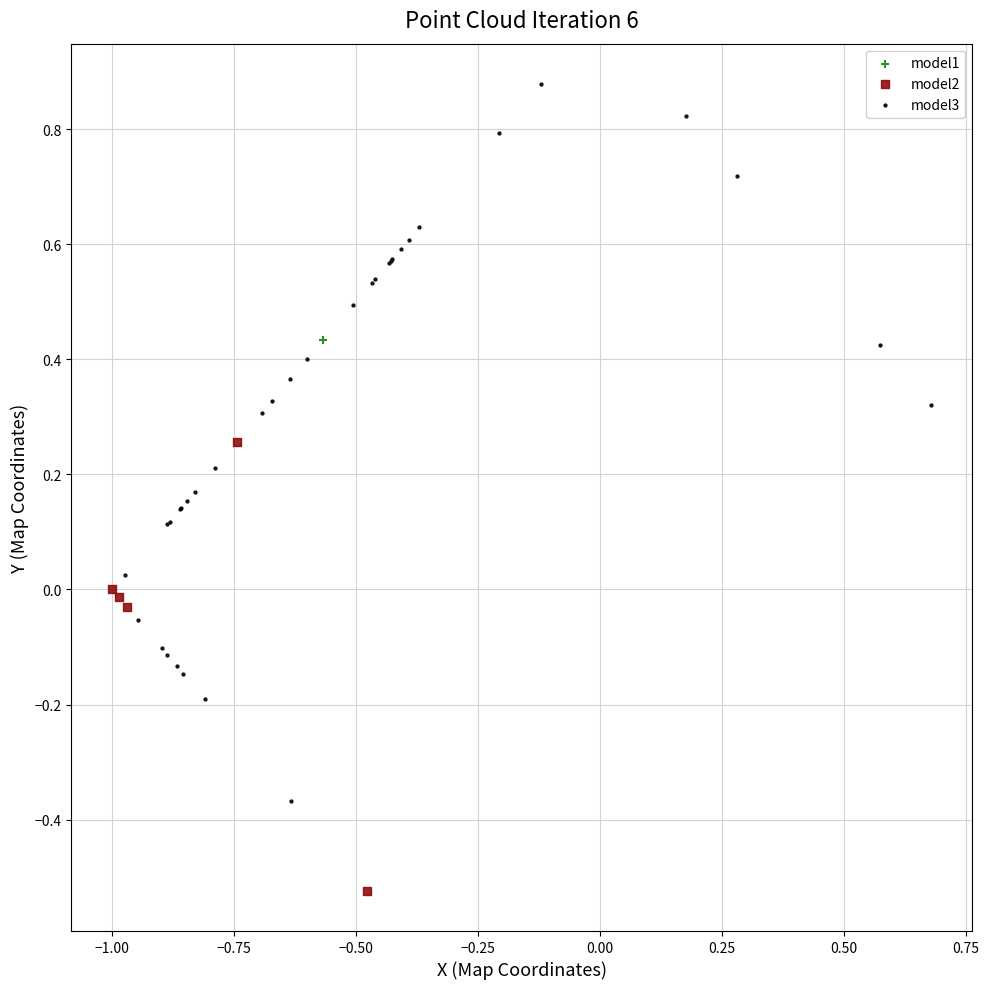

What are all the series names shown in the legend?

model1, model2, model3